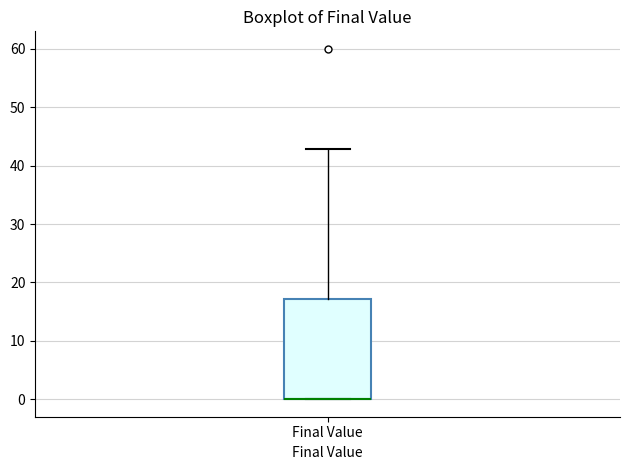

Transcribe this box plot: give where the median line is, the range the box spans, and where the two whiskers end, as read against the y-axis. The values are not printed on the chart, so give them approximately, as read against the axis.

median 0 (drawn on the box's lower edge), box 0 to 17, whiskers 0 to 43